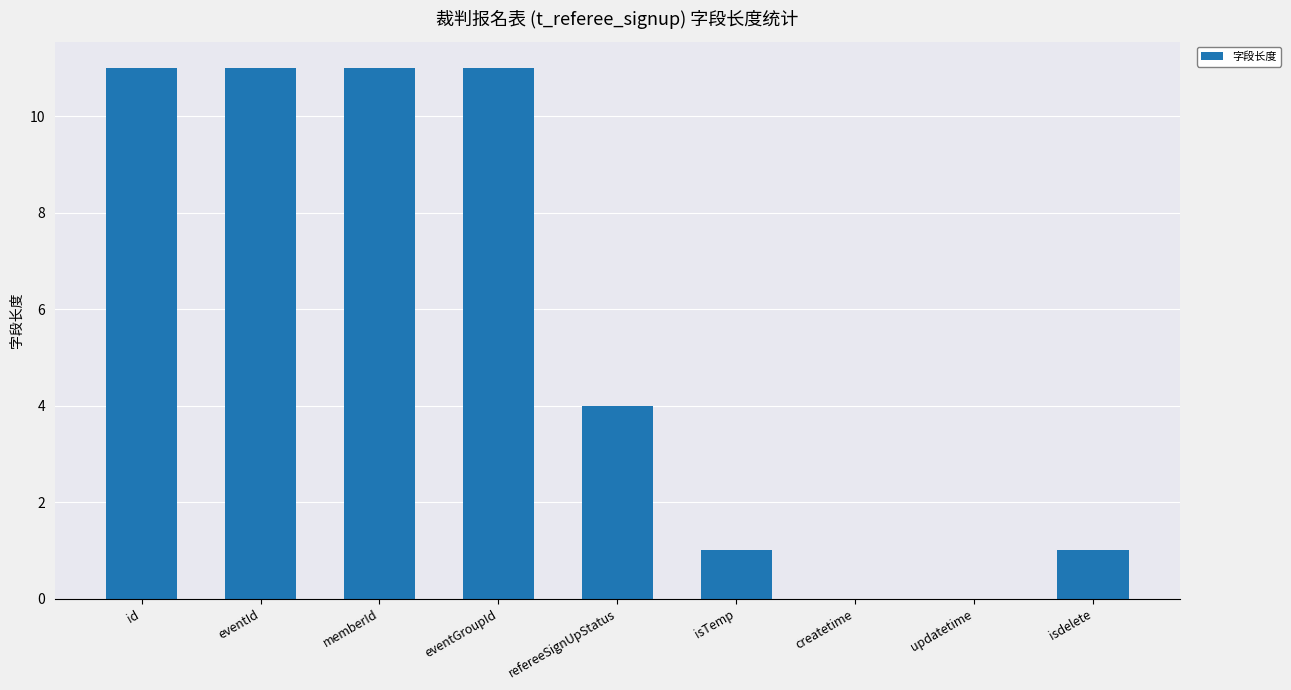

Where is the data nearest to the value 5?

refereeSignUpStatus